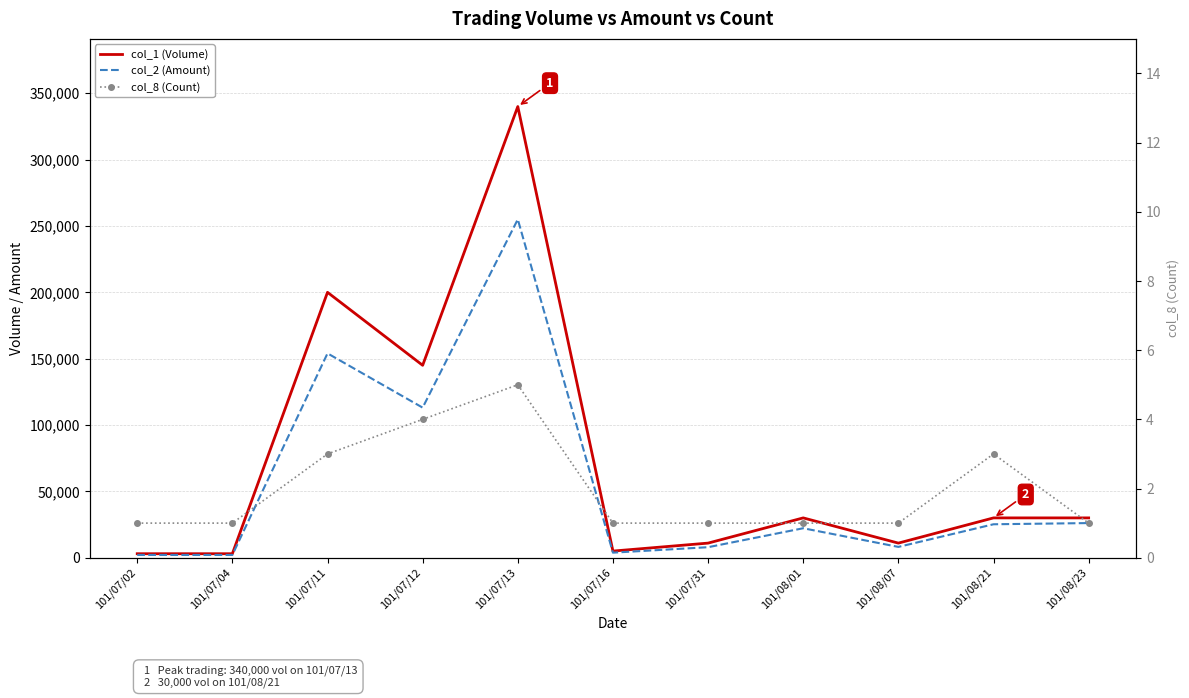

Reading left to right, what are all the values shown in this chart?

col_1 (Volume): 101/07/02=3000	101/07/04=3000	101/07/11=200000	101/07/12=145000	101/07/13=340000	101/07/16=5000	101/07/31=11000	101/08/01=30000	101/08/07=11000	101/08/21=30000	101/08/23=30000
col_2 (Amount): 101/07/02=2100	101/07/04=2070	101/07/11=154000	101/07/12=113100	101/07/13=255000	101/07/16=3800	101/07/31=7920	101/08/01=22200	101/08/07=8140	101/08/21=25200	101/08/23=26100
col_8 (Count): 101/07/02=1	101/07/04=1	101/07/11=3	101/07/12=4	101/07/13=5	101/07/16=1	101/07/31=1	101/08/01=1	101/08/07=1	101/08/21=3	101/08/23=1